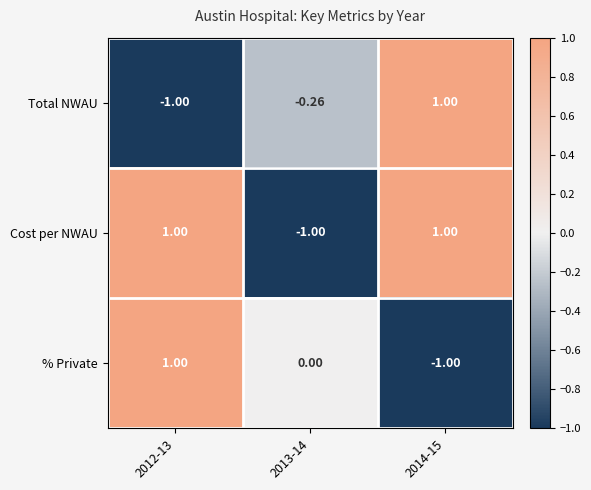

How many distinct data groups are displayed?

3